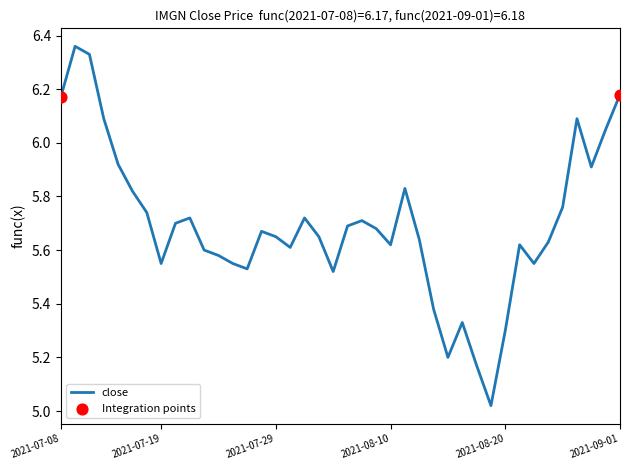

What is the difference between the maximum and minimum values?

1.3